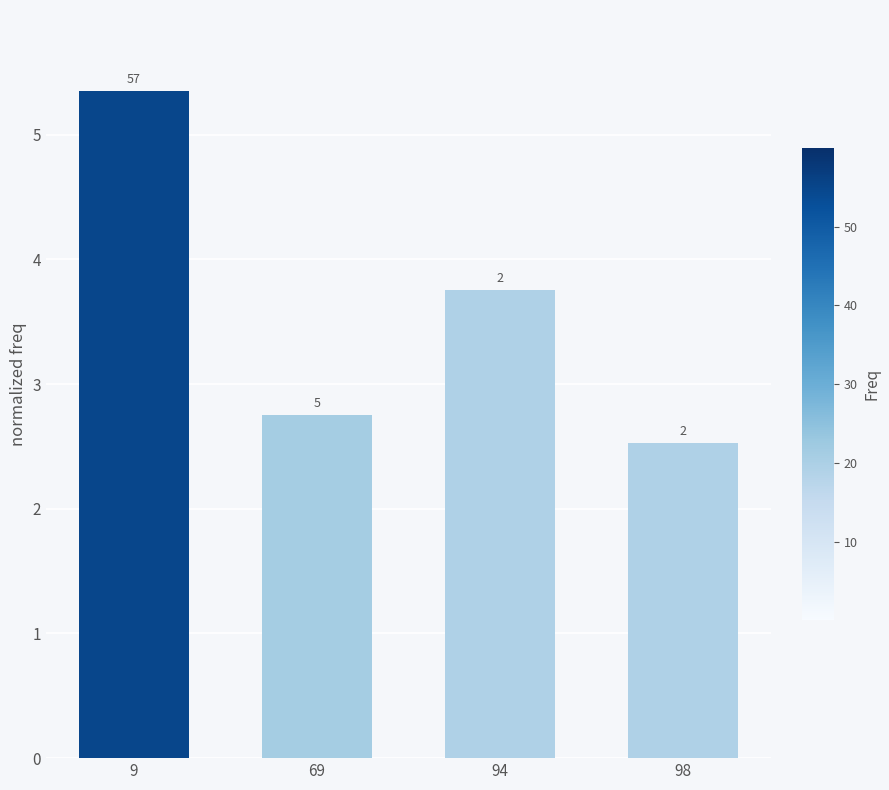

What is the minimum value shown in the chart?

2.5